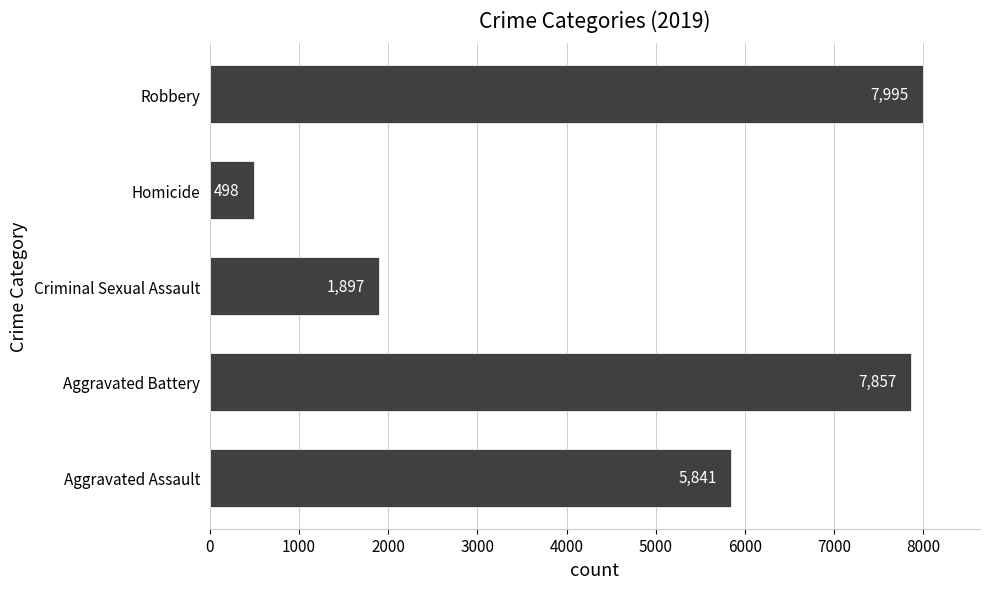

How many categories are shown in the chart?

5